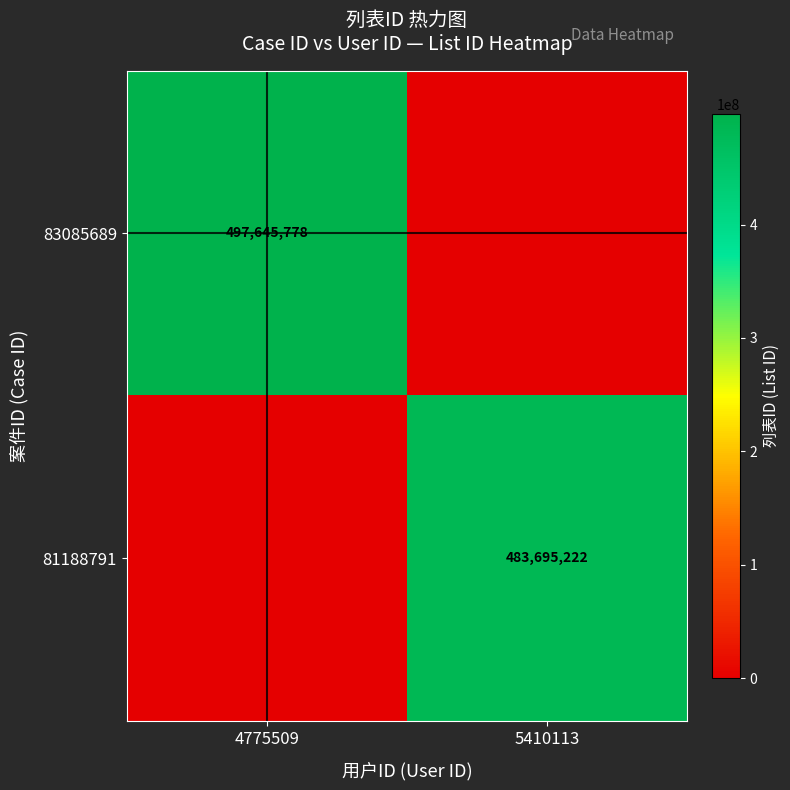

The value of 83085689 at 4775509 is 497645778. True or false?

True